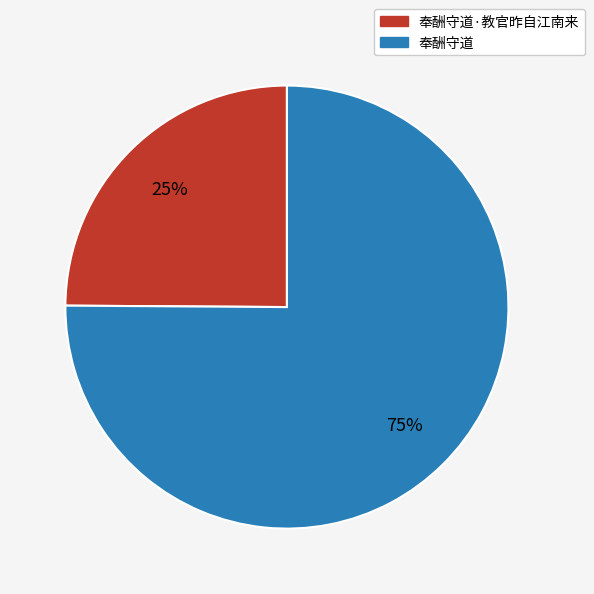

Combined, do 奉酬守道 and 奉酬守道·教官昨自江南来 account for over 50%?

Yes